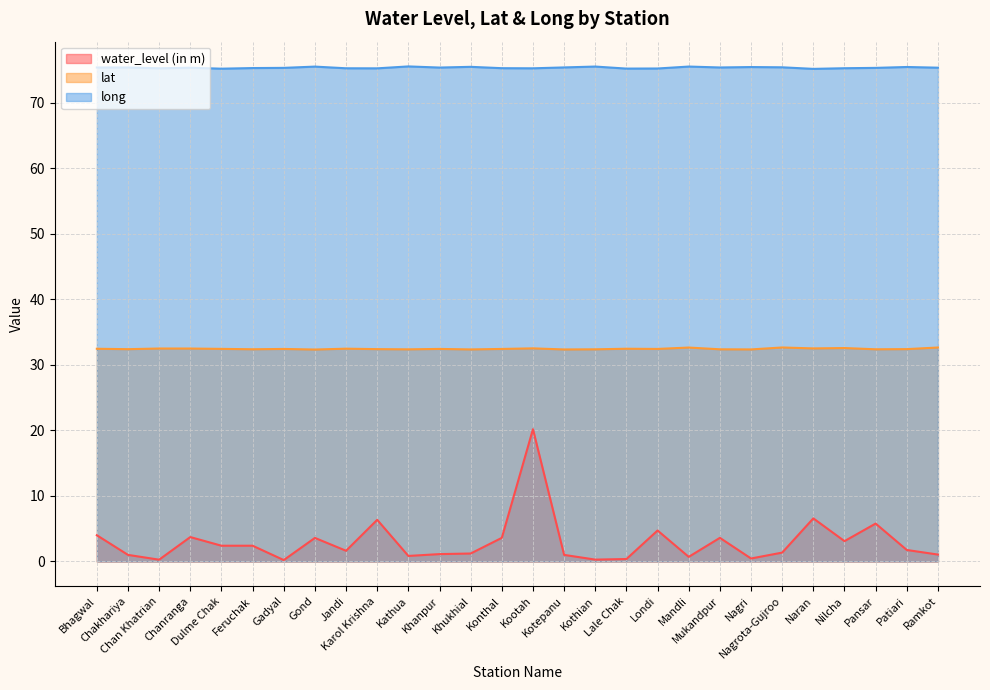

How many data points in water_level (in m) are less than 1?

7